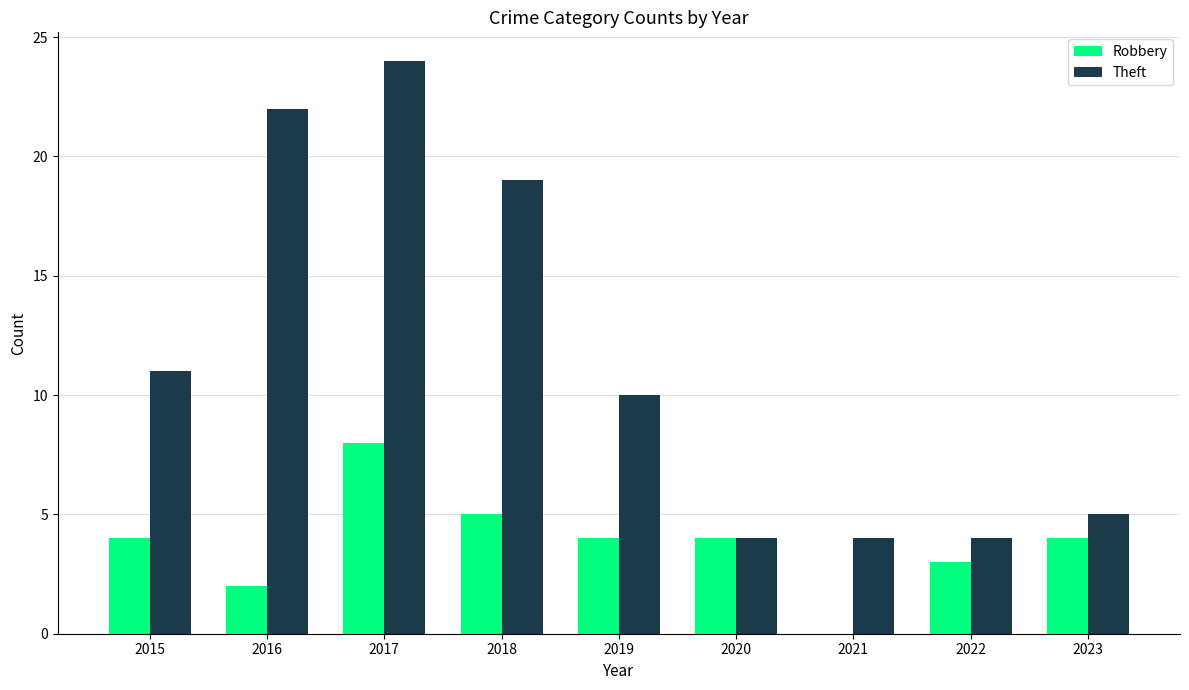

What is the average value of the Robbery series?

4